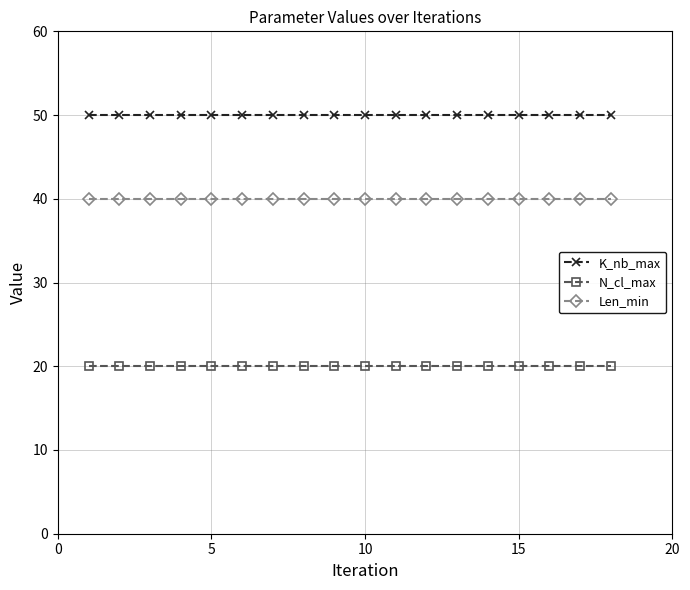

How many lines are shown in the chart?

3